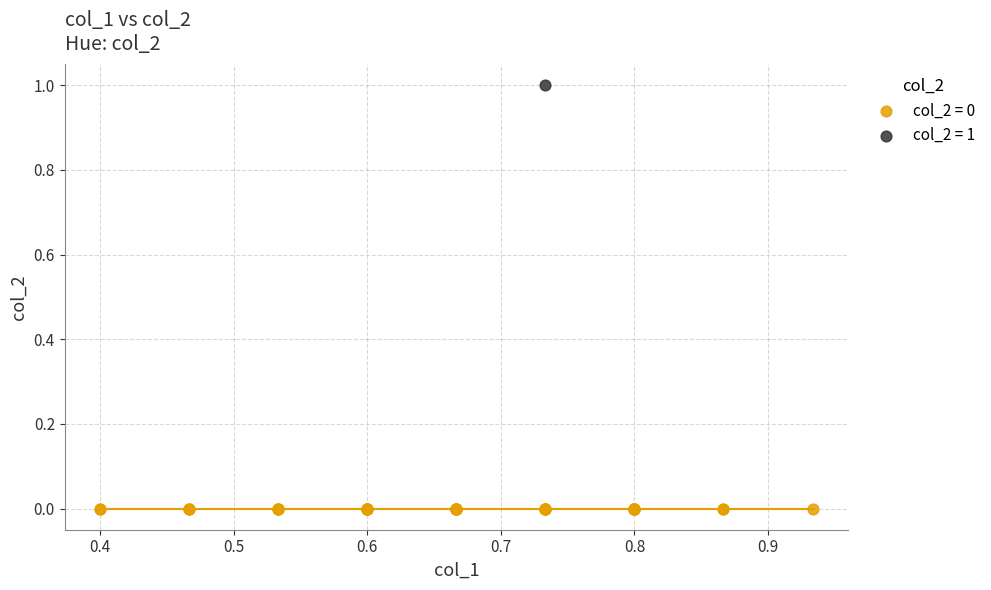

Which series contains the highest Y value?

col_2 = 1